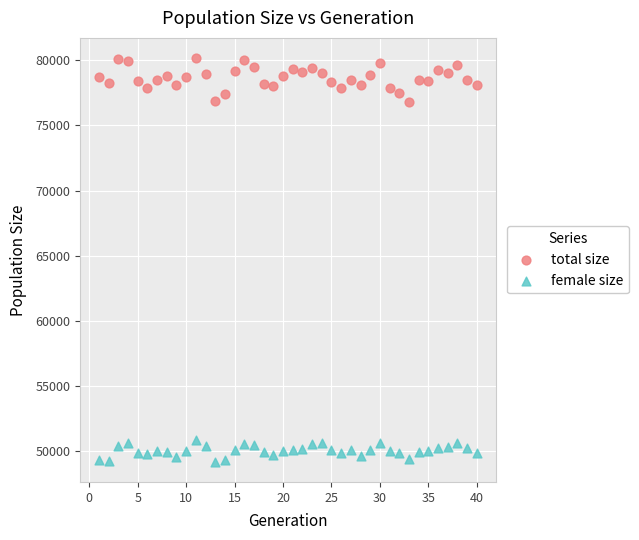

What is the X range (max minus min) for the scatter plot?

39